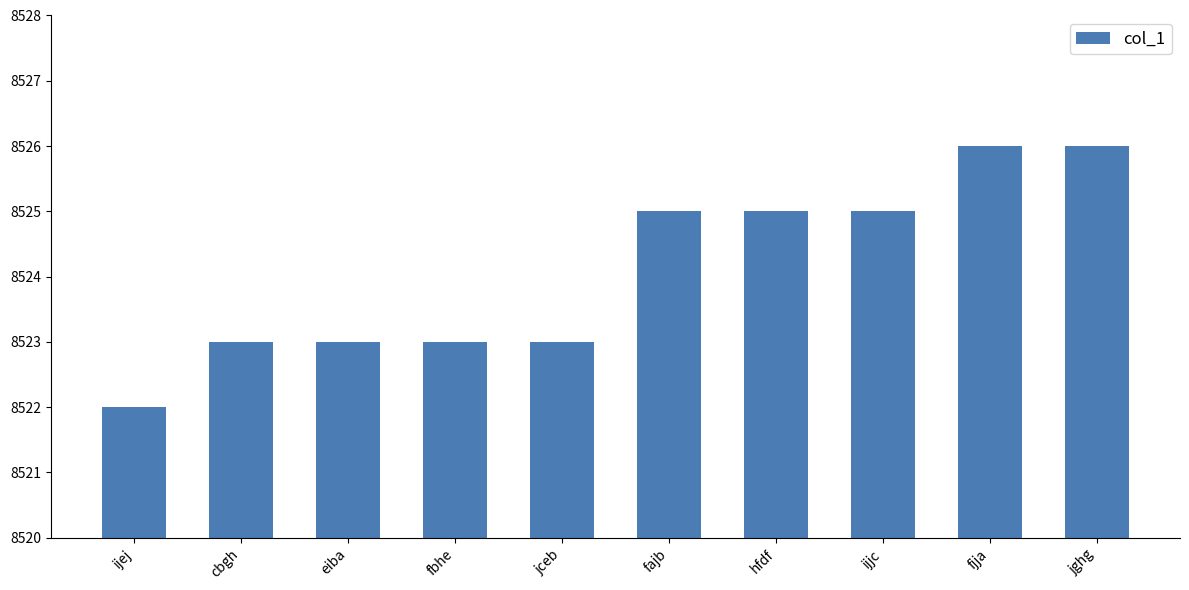

Reading left to right, extract all data points from this chart.

ijej=8522	cbgh=8523	eiba=8523	fbhe=8523	jceb=8523	fajb=8525	hfdf=8525	ijjc=8525	fjja=8526	jghg=8526